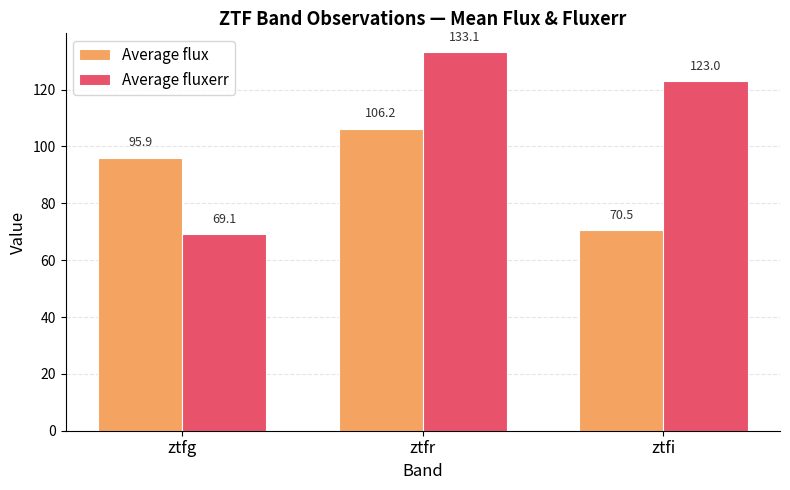

At how many categories does at least one series exceed 100?

2